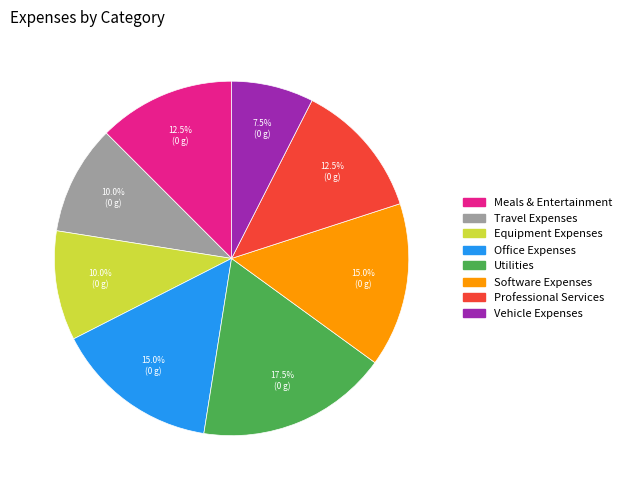

Count the number of slices in the pie.

8